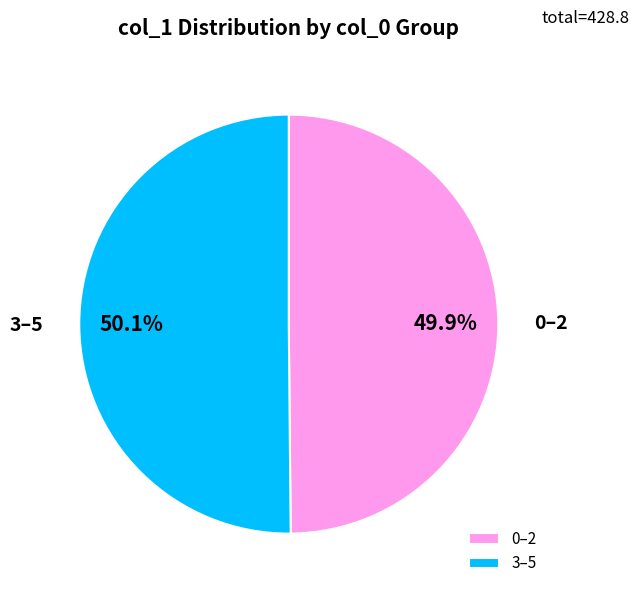

How many segments does this pie chart have?

2